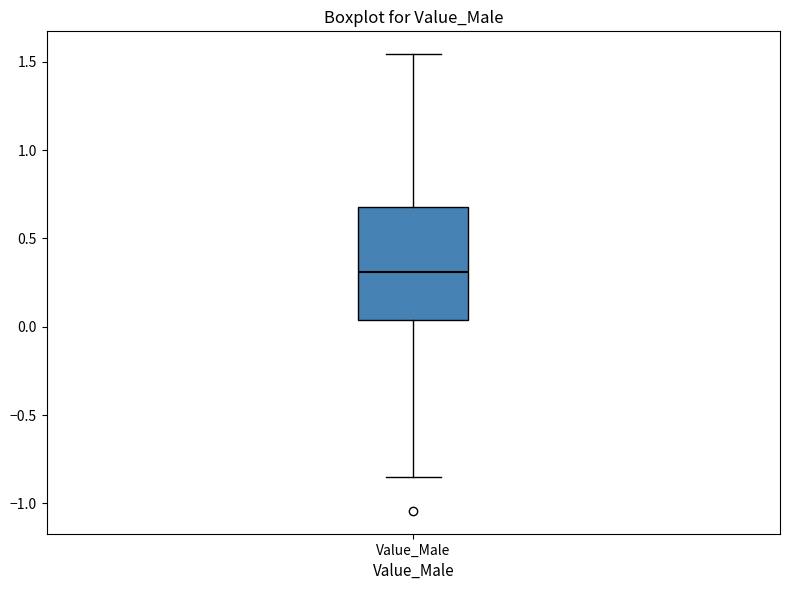

Transcribe this box plot: give where the median line is, the range the box spans, and where the two whiskers end, as read against the y-axis. The values are not printed on the chart, so give them approximately, as read against the axis.

median 0.30, box 0.05 to 0.70, whiskers -0.85 to 1.55